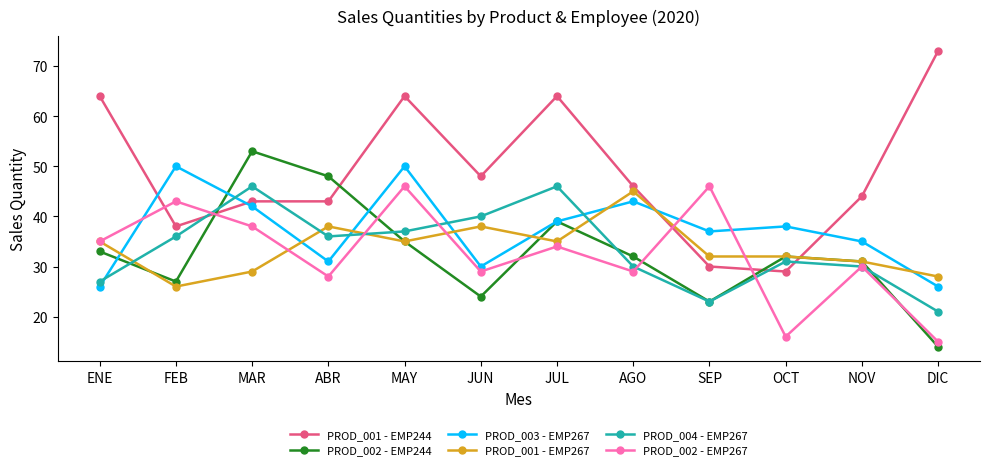

Which series has the widest spread of values?

PROD_001 - EMP244